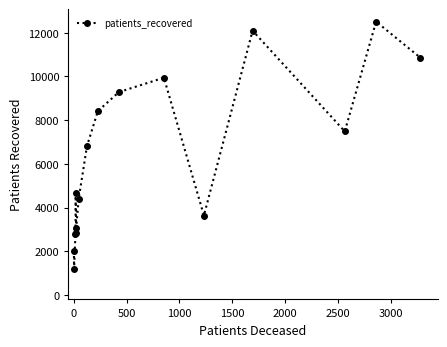

True or false: there are more than 1 points higher than both neighbors.

True